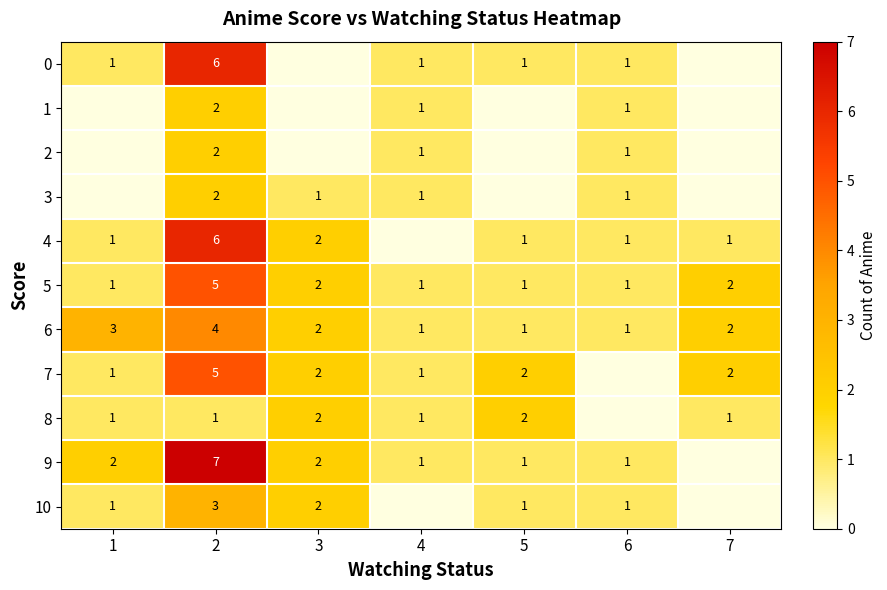

What is the difference between the 6 values at 2 and 5?

3